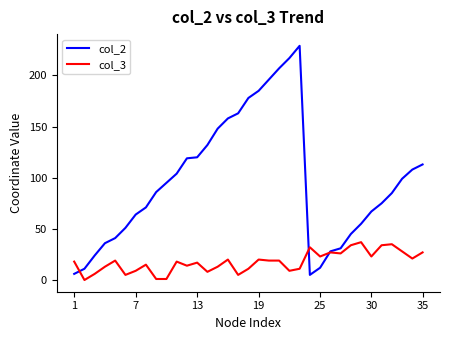

Which series has the widest spread of values?

col_2